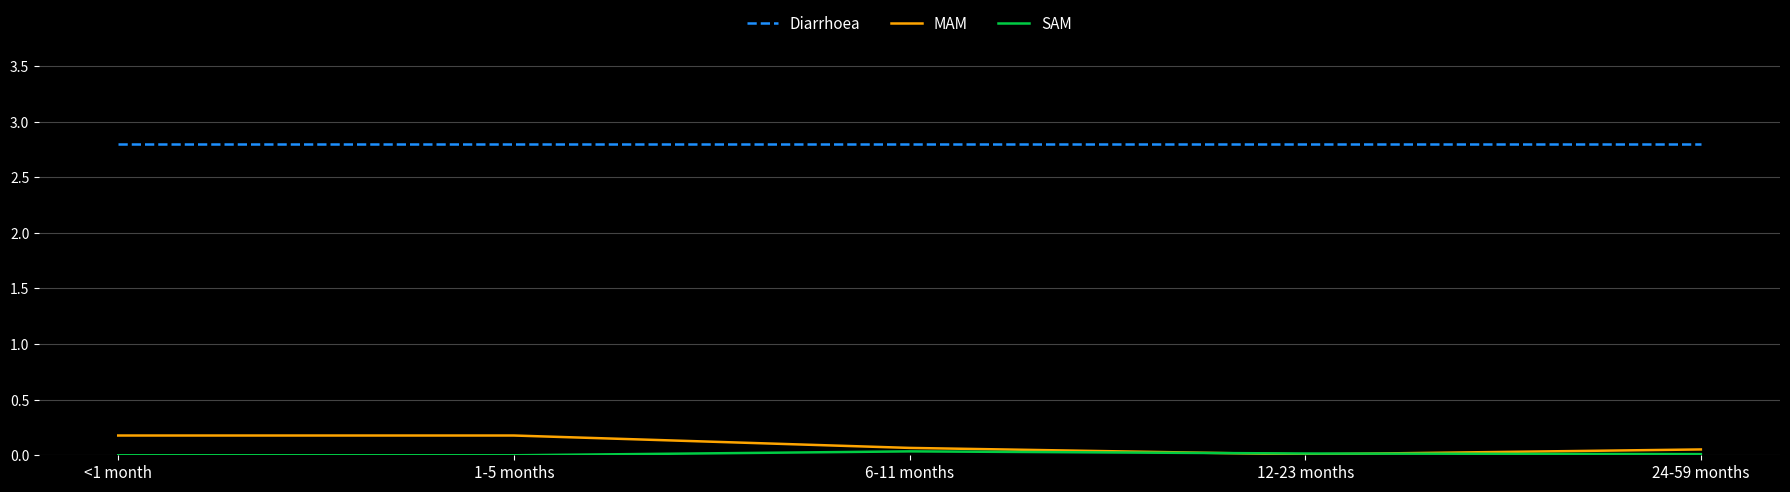

Count the number of categories in the chart.

5